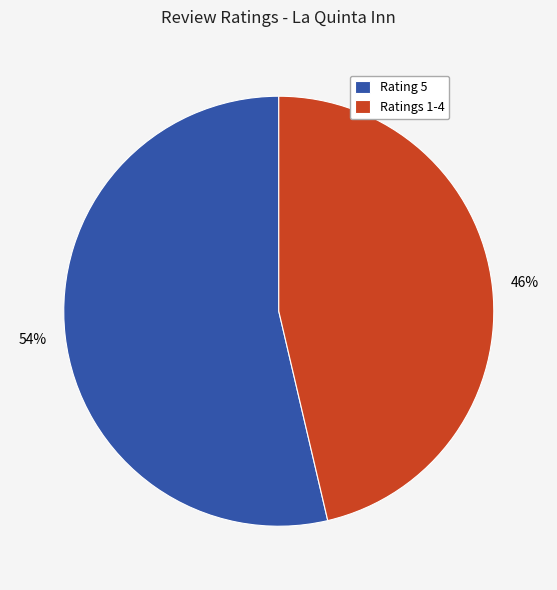

What percentage is the Rating 5 slice, to the nearest percent?

54%